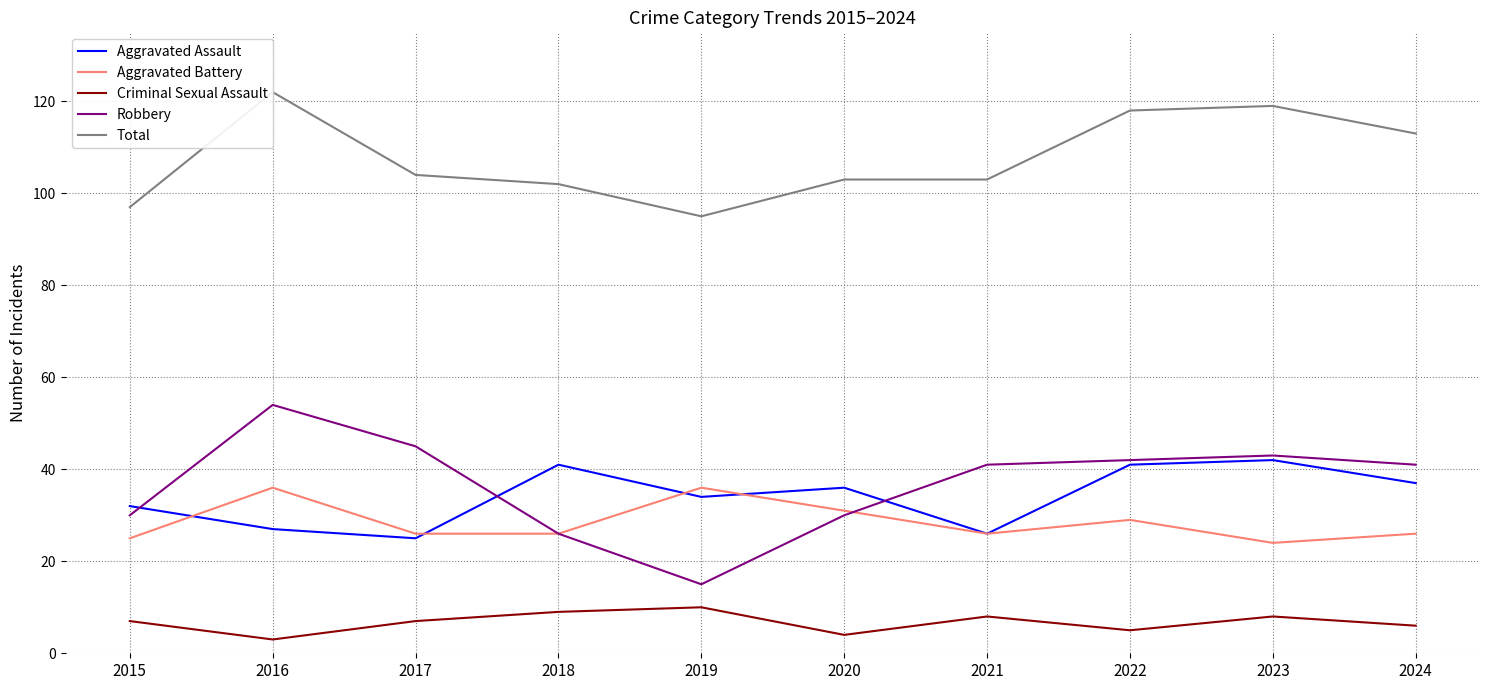

Which series has the widest spread of values?

Robbery